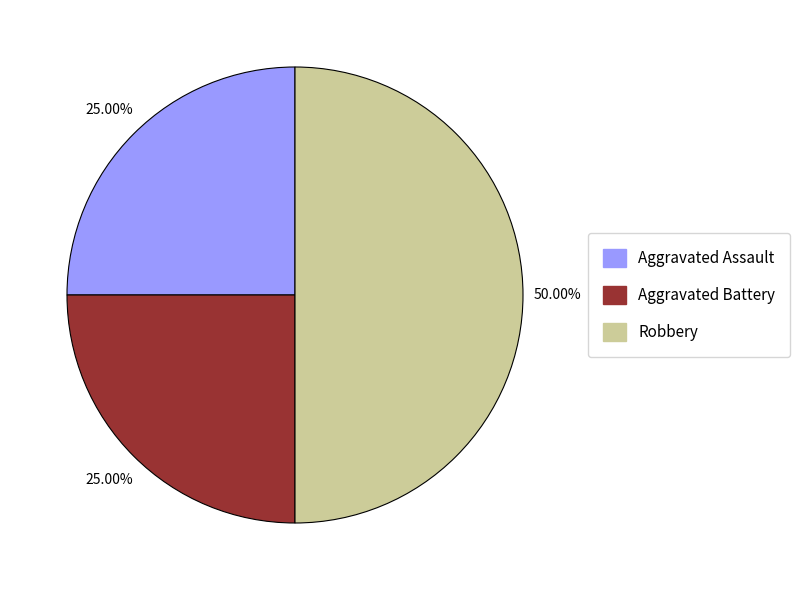

Count the number of slices in the pie.

3